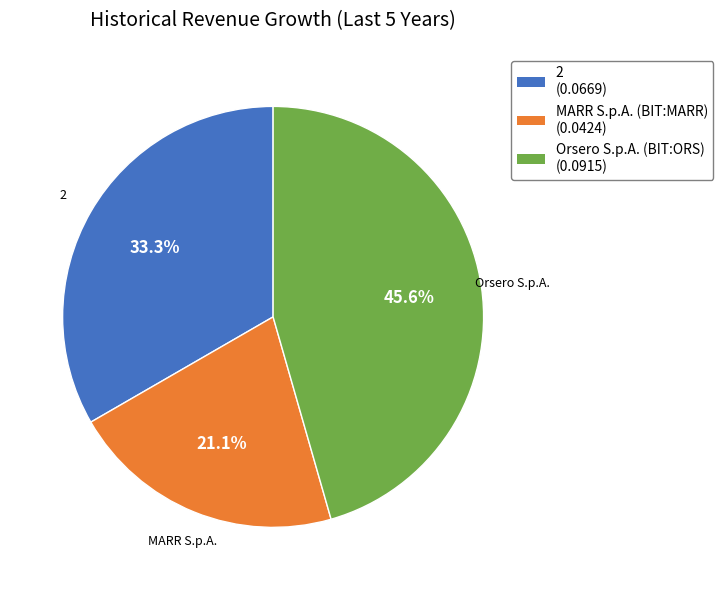

Is it true that Orsero S.p.A. (BIT:ORS) is 36% of the pie?

False